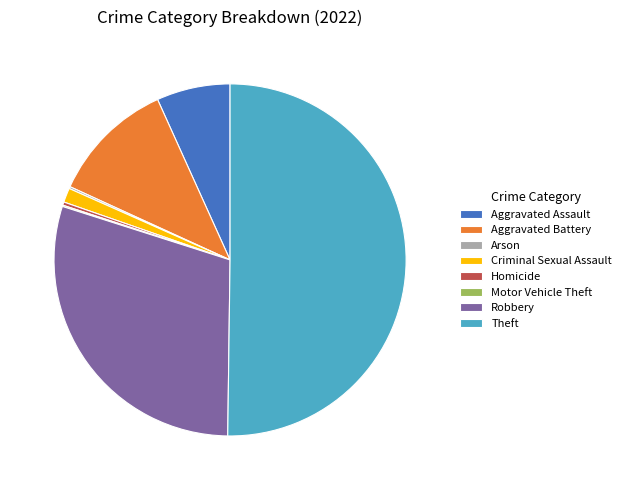

Between Aggravated Assault and Aggravated Battery, which is larger?

Aggravated Battery